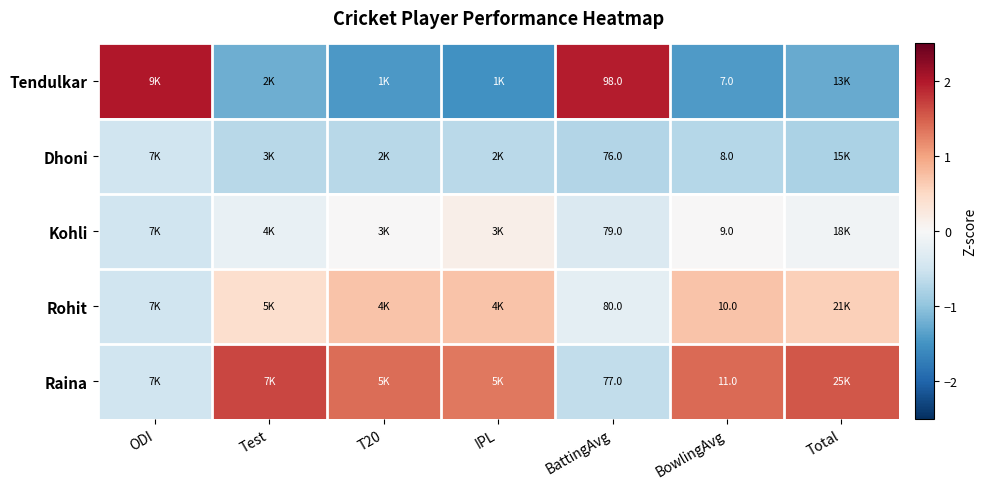

Between BattingAvg and T20, which is larger?

BattingAvg